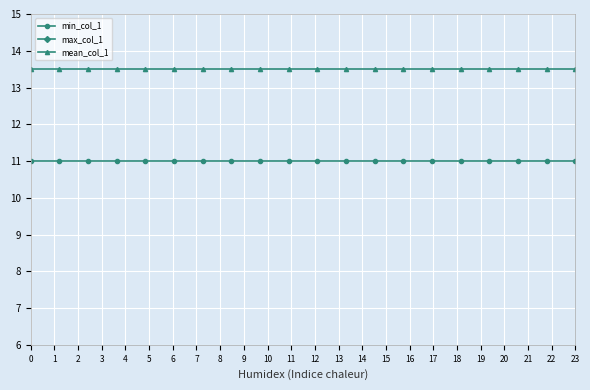

What is the value of the min_col_1 point at the 2nd from the left?

11.0